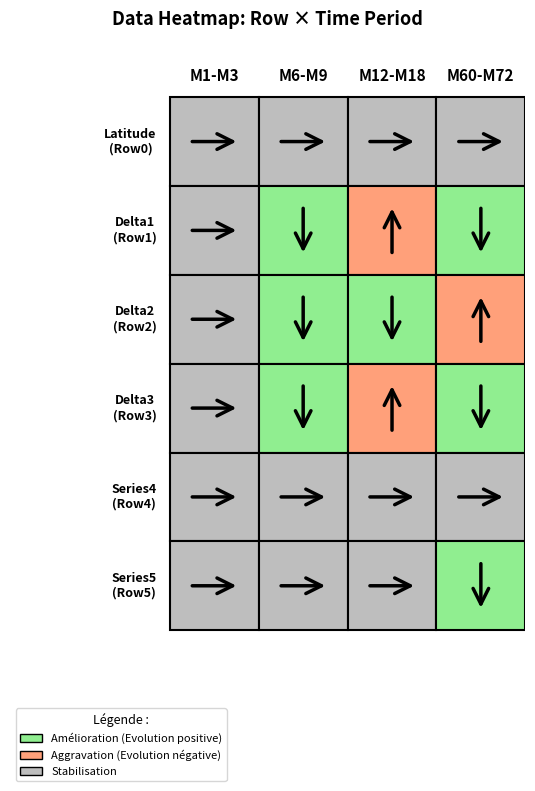

True or false: Row4 has a value of 1317.7 at 20.

False